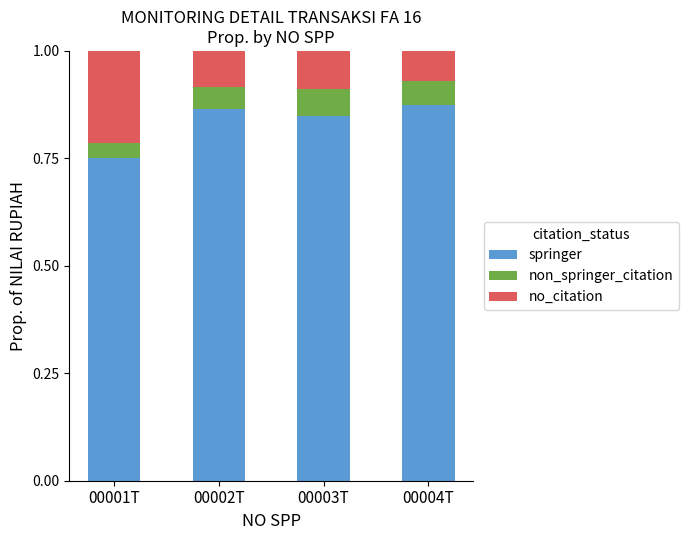

Which category has the lowest value in the springer series?

00001T